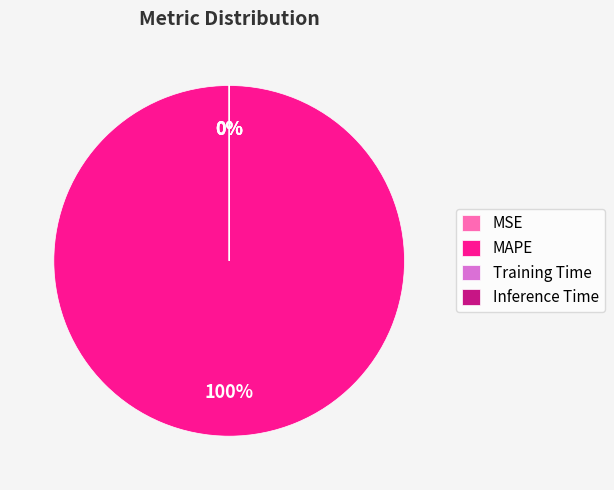

What portion of the pie excludes MSE?

100.0%